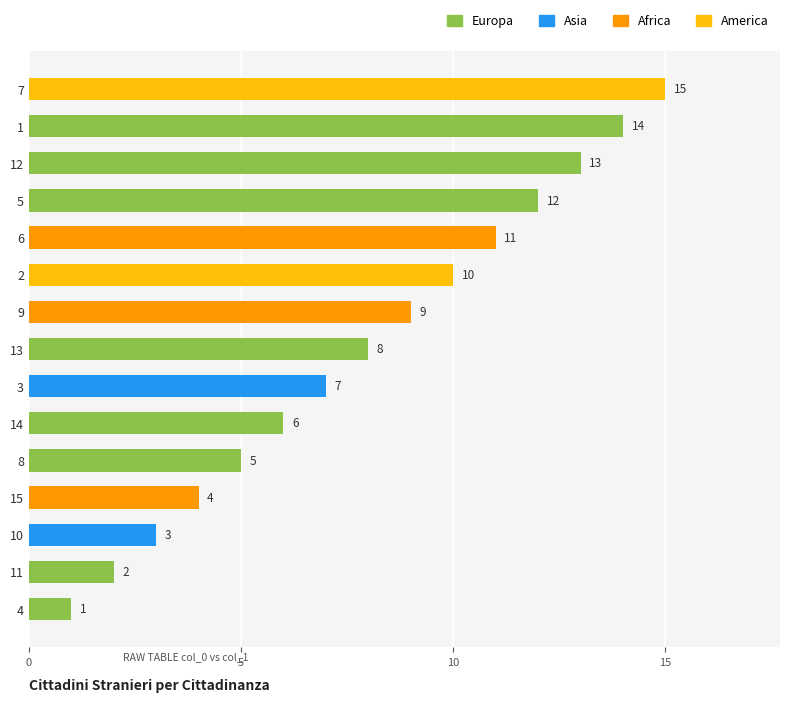

Reading bottom to top, extract all data points from this chart.

4=1	11=2	10=3	15=4	8=5	14=6	3=7	13=8	9=9	2=10	6=11	5=12	12=13	1=14	7=15